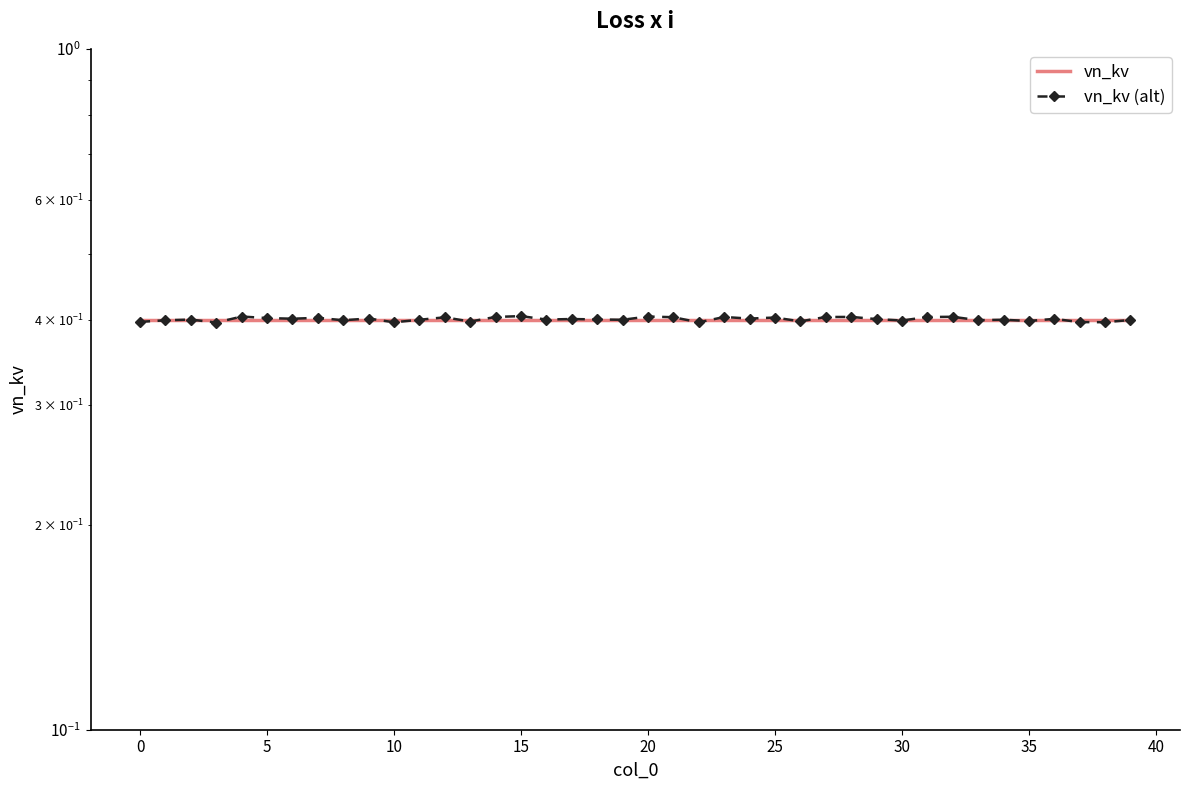

At 15, list the series in order from smallest to largest.

vn_kv, vn_kv (alt)